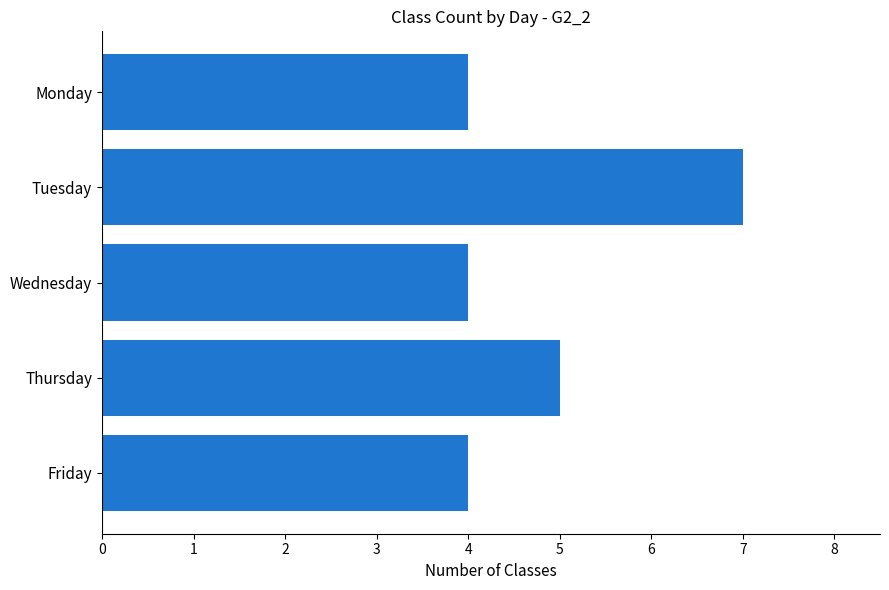

How many data points does each series have?

5